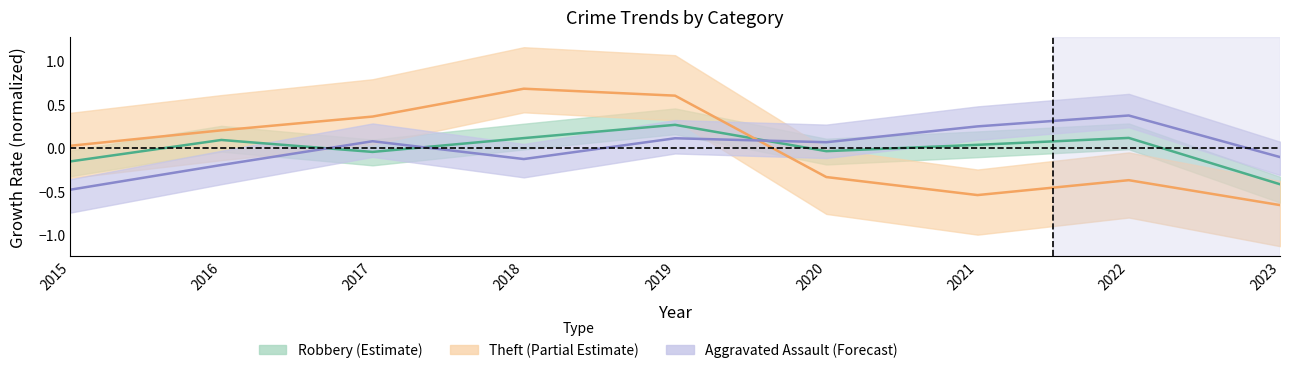

What is the difference between the maximum and minimum values in the Aggravated Assault series?

0.9